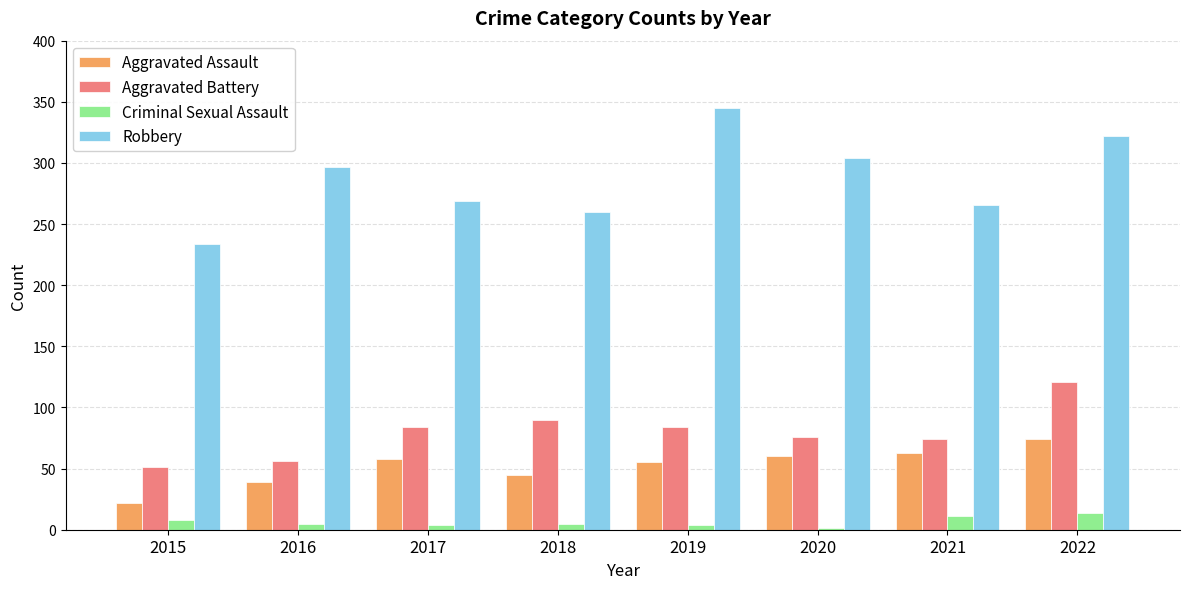

The Criminal Sexual Assault series shows 14 at 2022. True or false?

True